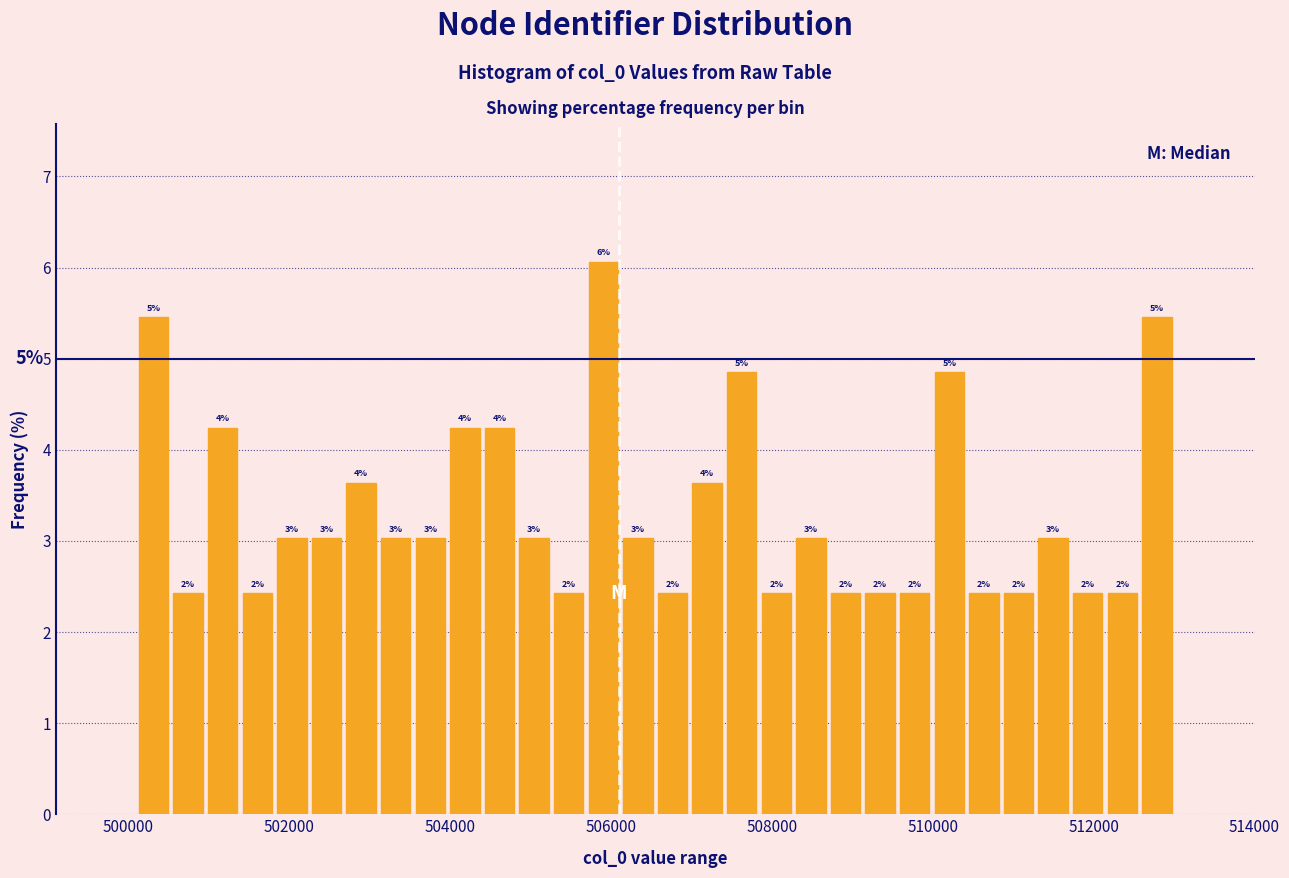

Around what value on the x-axis is the tallest bar? Give the approximate position of its centre, as read against the axis.

506000